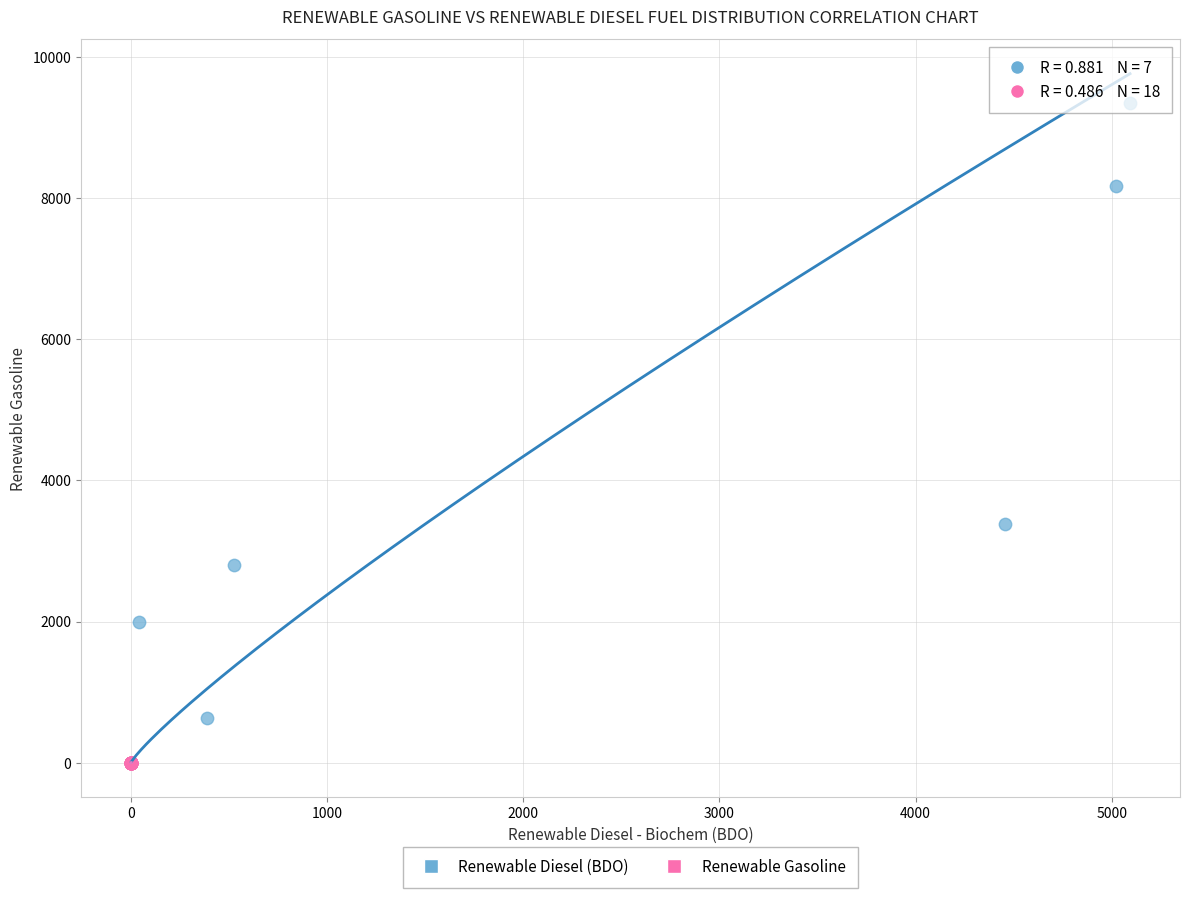

What are all the series names shown in the legend?

Renewable Diesel (BDO), Renewable Gasoline